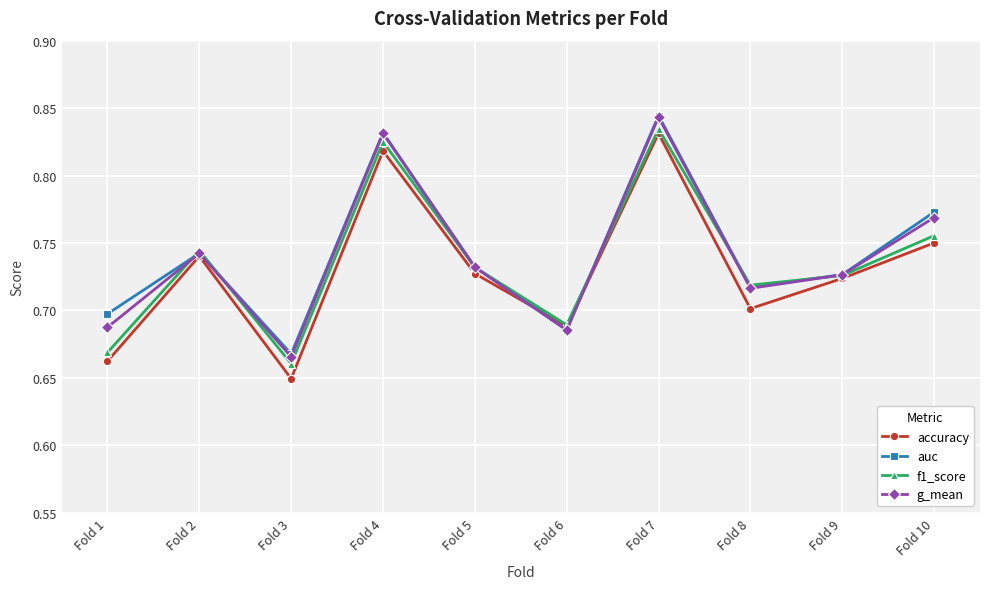

At which category does accuracy reach its first local peak?

Fold 2